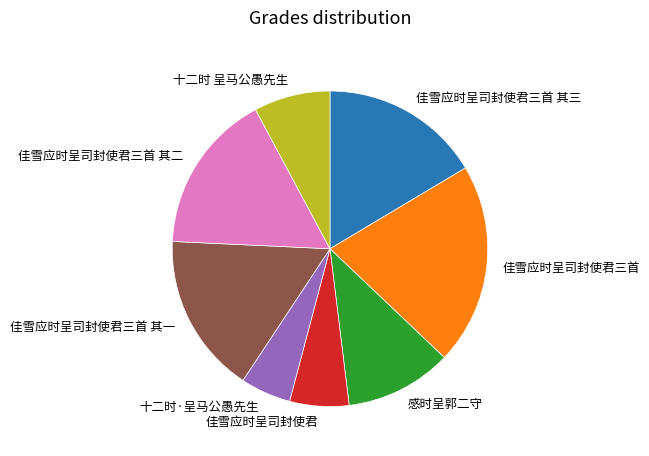

Combined, do 佳雪应时呈司封使君三首 其二 and 佳雪应时呈司封使君 account for over 50%?

No